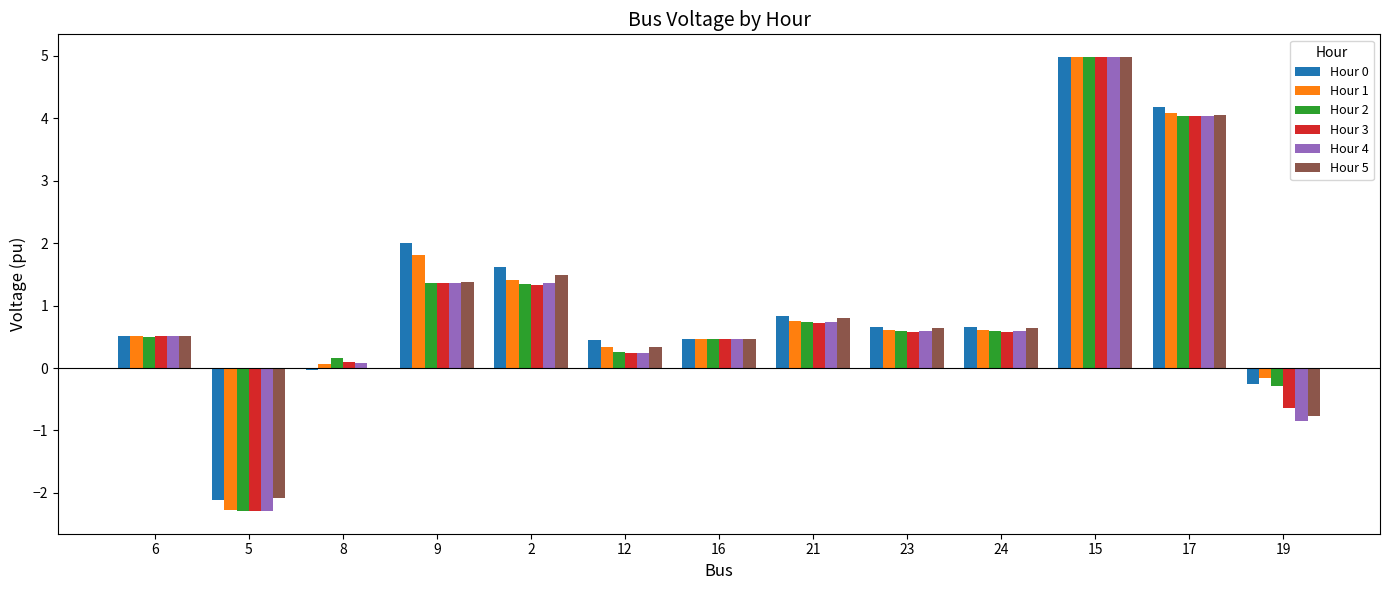

What is the sum of all Hour 3 values?

12.0